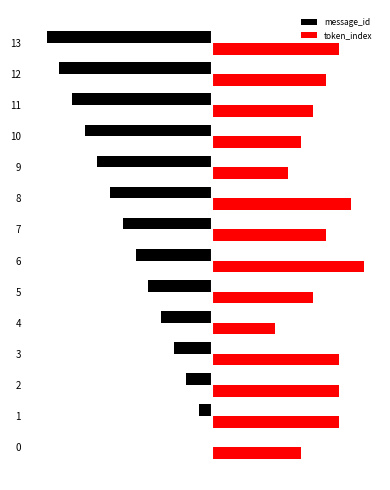

What is the sum of the token_index values at 12 and 4?

14